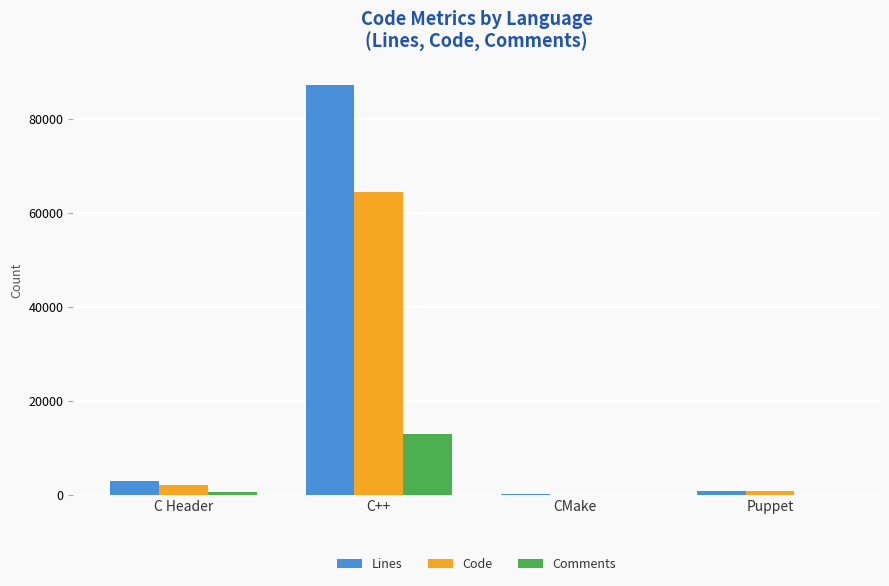

What is the total value across all series at C++?

164492